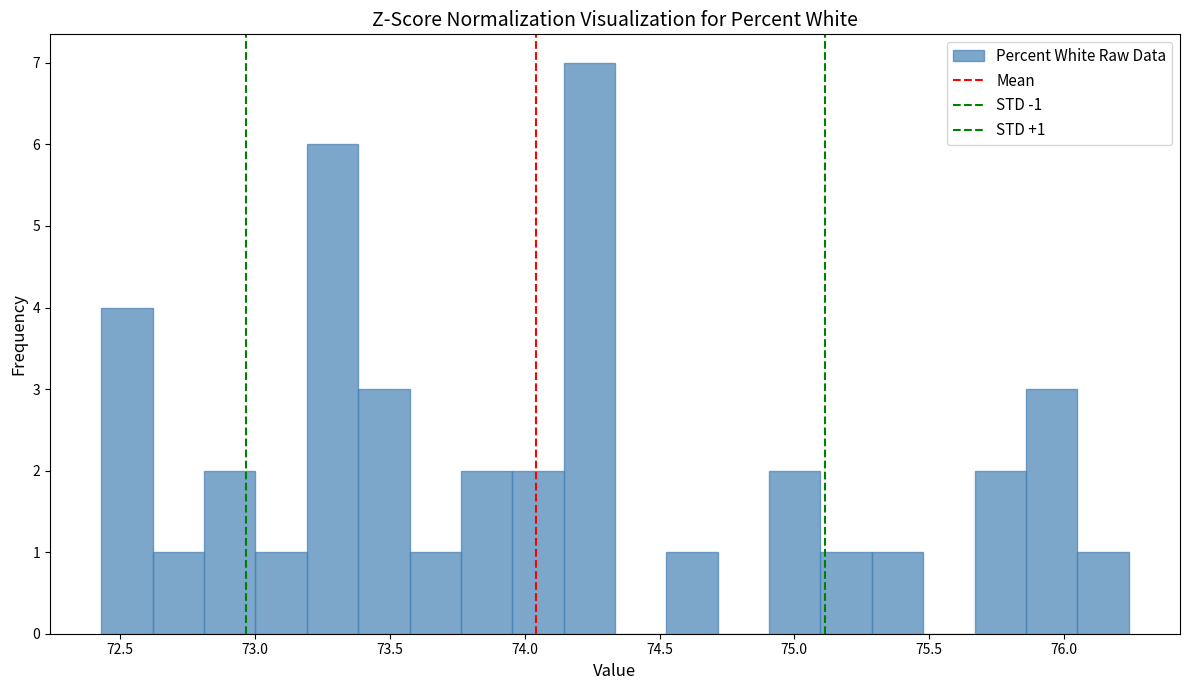

Read against the x-axis, roughly where is the centre of the tallest bar?

74.25